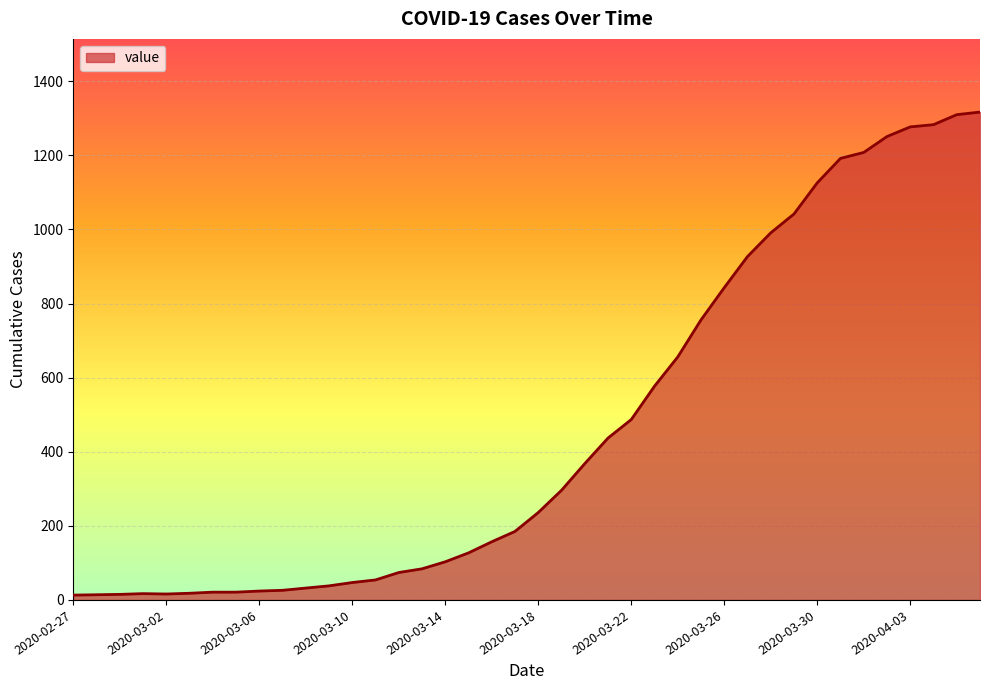

How many lines are shown in the chart?

1